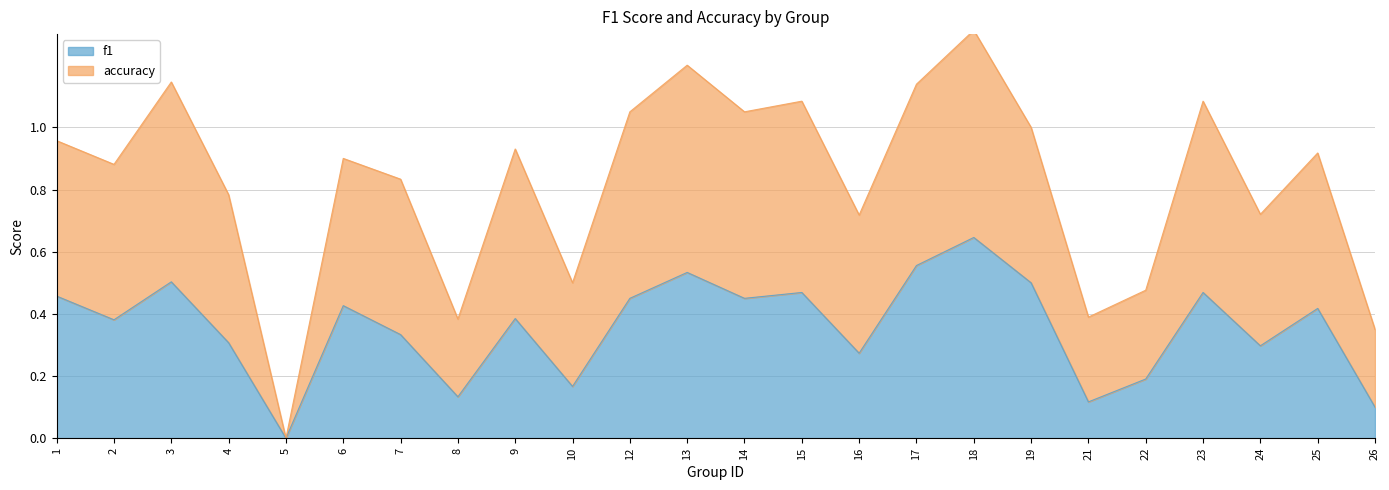

Is the value of accuracy at 9 greater than the value of f1 at 10?

Yes